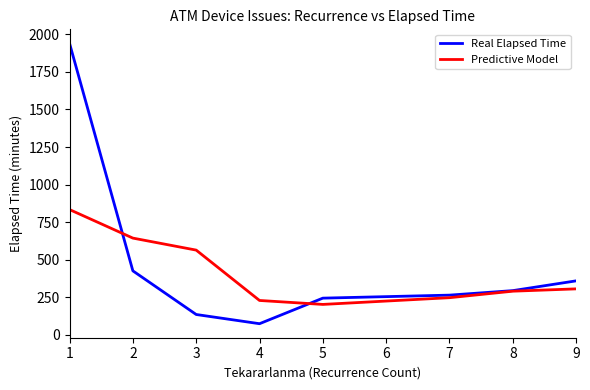

Is the value of Real Elapsed Time at 4 greater than the value of Predictive Model at 7?

No